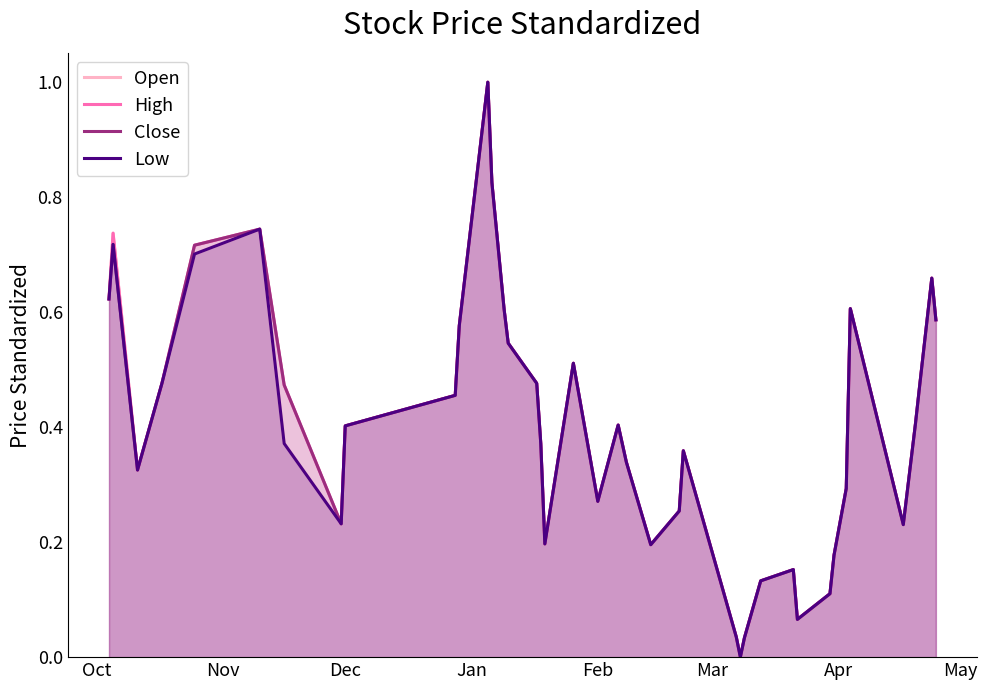

Reading left to right, list all the values displayed in this chart.

Open: 0.6	0.7	0.3	0.5	0.7	0.7	0.4	0.2	0.4	0.5	0.6	1.0	0.8	0.6	0.5	0.5	0.4	0.2	0.5	0.3	0.4	0.3	0.2	0.3	0.4	0.0	0.0	0.0	0.1	0.2	0.1	0.1	0.2	0.3	0.6	0.2	0.4	0.5	0.7	0.6
High: 0.6	0.7	0.3	0.5	0.7	0.7	0.5	0.2	0.4	0.5	0.6	1.0	0.8	0.6	0.5	0.5	0.4	0.2	0.5	0.3	0.4	0.3	0.2	0.3	0.4	0.0	0.0	0.0	0.1	0.2	0.1	0.1	0.2	0.3	0.6	0.2	0.4	0.5	0.7	0.6
Close: 0.6	0.7	0.3	0.5	0.7	0.7	0.5	0.2	0.4	0.5	0.6	1.0	0.8	0.6	0.5	0.5	0.4	0.2	0.5	0.3	0.4	0.3	0.2	0.3	0.4	0.0	0.0	0.0	0.1	0.2	0.1	0.1	0.2	0.3	0.6	0.2	0.4	0.5	0.7	0.6
Low: 0.6	0.7	0.3	0.5	0.7	0.7	0.4	0.2	0.4	0.5	0.6	1.0	0.8	0.6	0.5	0.5	0.4	0.2	0.5	0.3	0.4	0.3	0.2	0.3	0.4	0.0	0.0	0.0	0.1	0.2	0.1	0.1	0.2	0.3	0.6	0.2	0.4	0.5	0.7	0.6